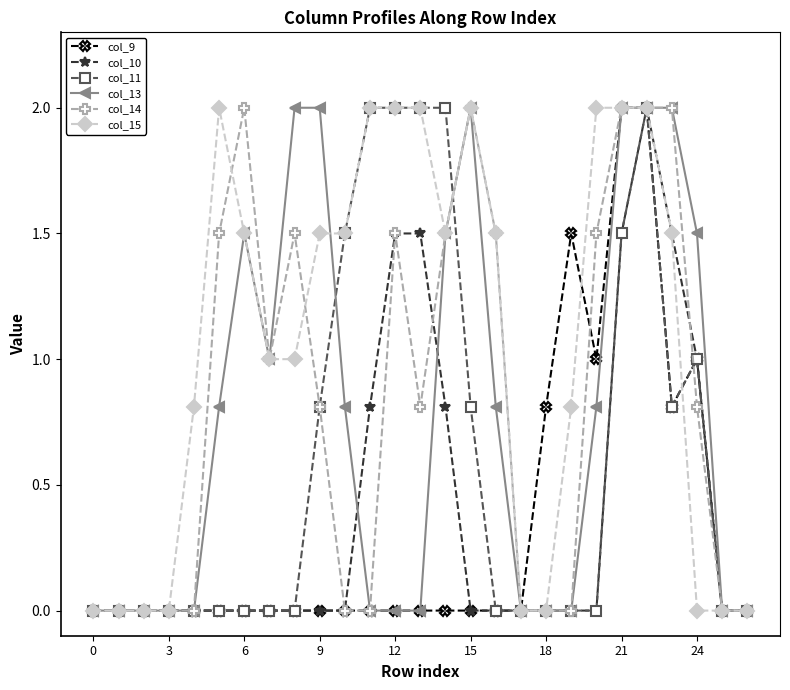

What is the value of the col_15 point at the 7th from the left?

1.5